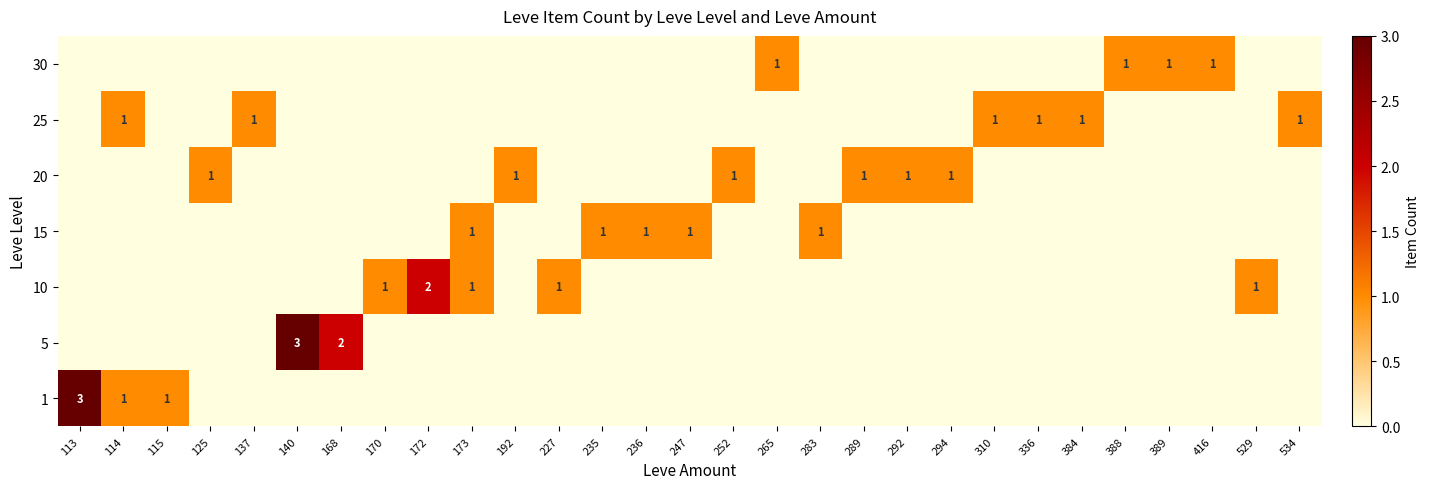

The 25 series shows 2 at 534. True or false?

False